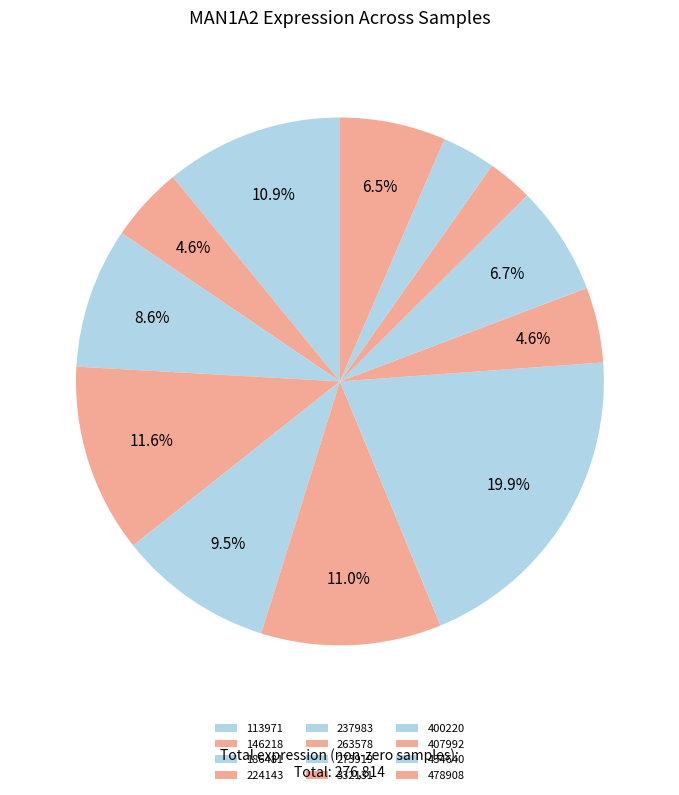

Is 263578 the majority of the pie?

No